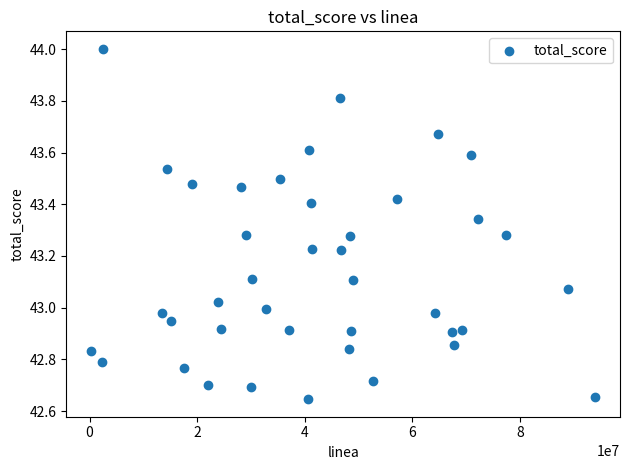

What is the range of X values (max minus min)?

93599169.0